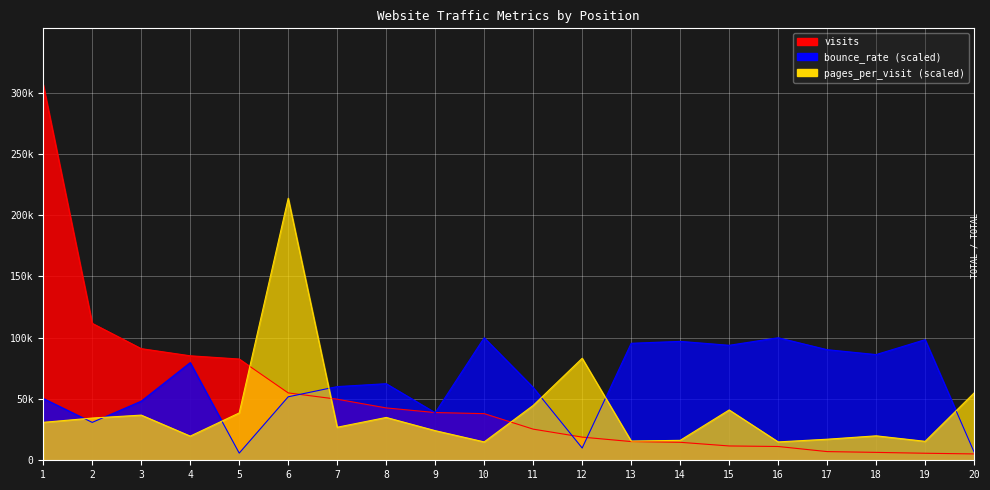

What is the difference between the highest and lowest values at 18?

79818.0